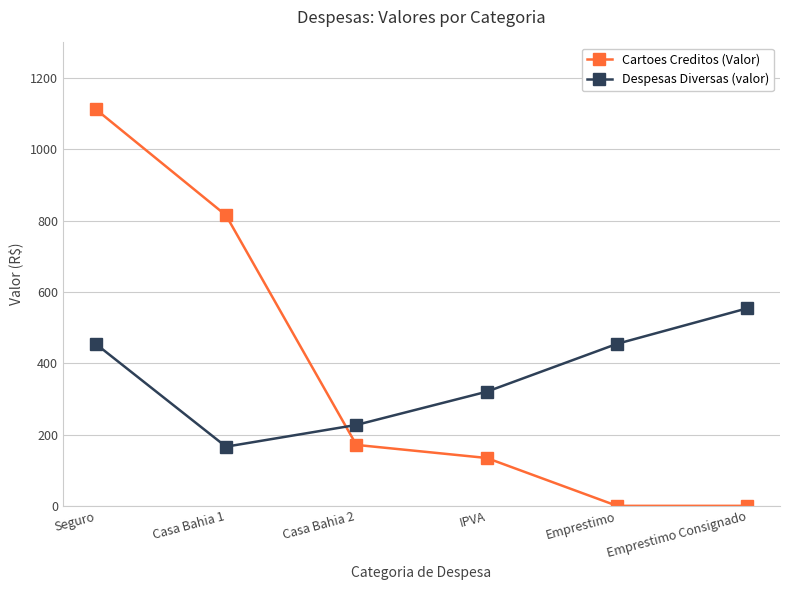

Which category has the highest value in the Despesas Diversas (valor) series?

Emprestimo Consignado